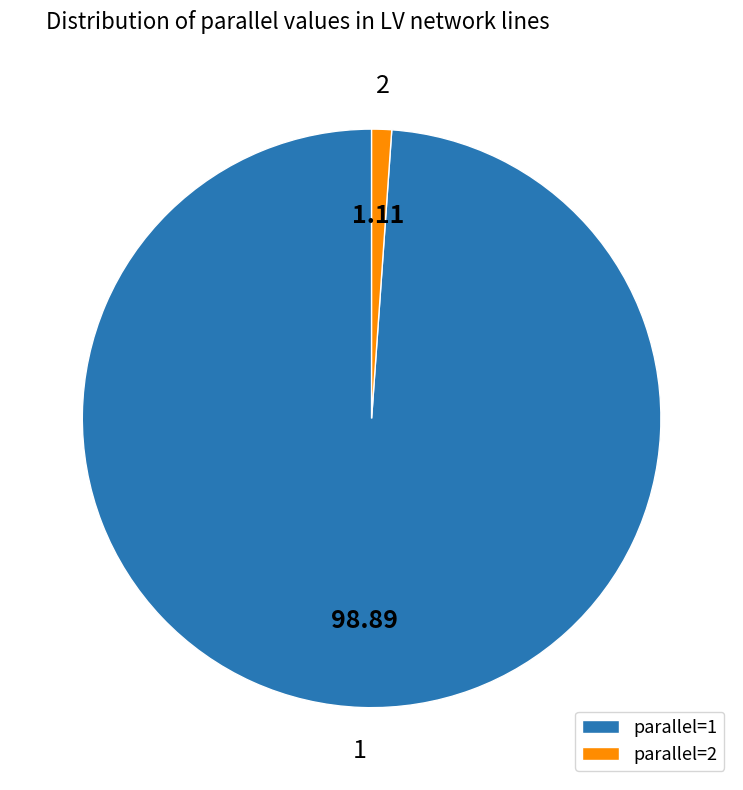

How many slices are in this pie chart?

2